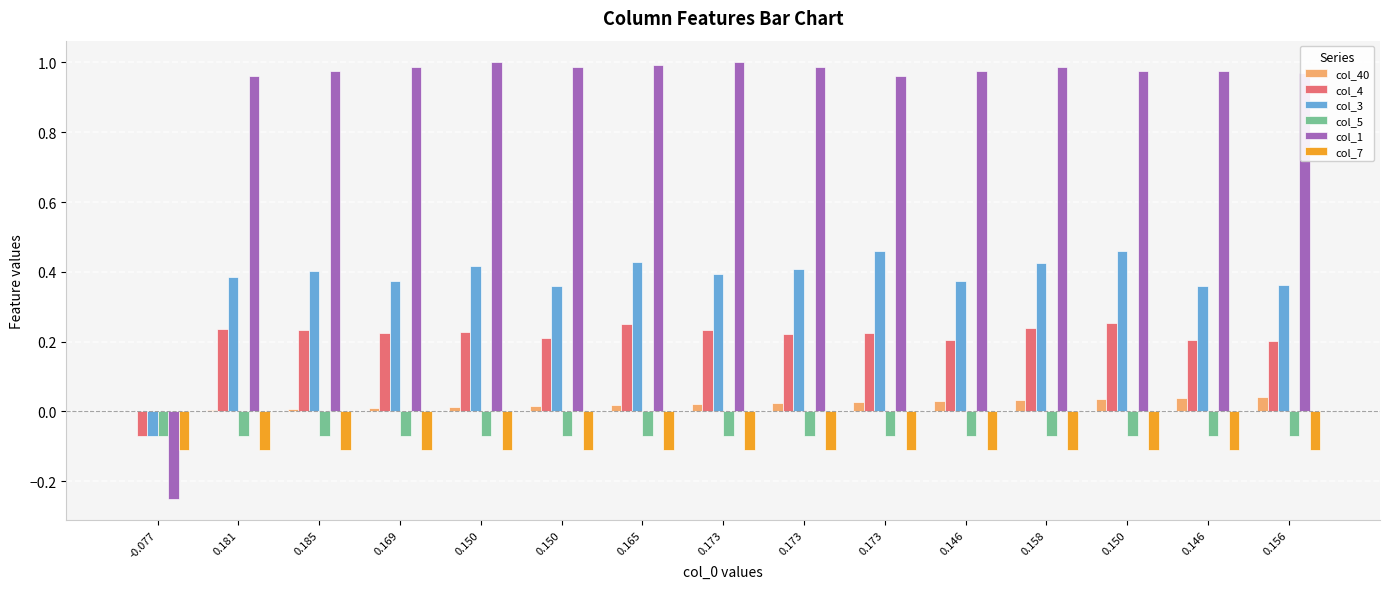

At which label is col_1 closest to 0?

-0.077